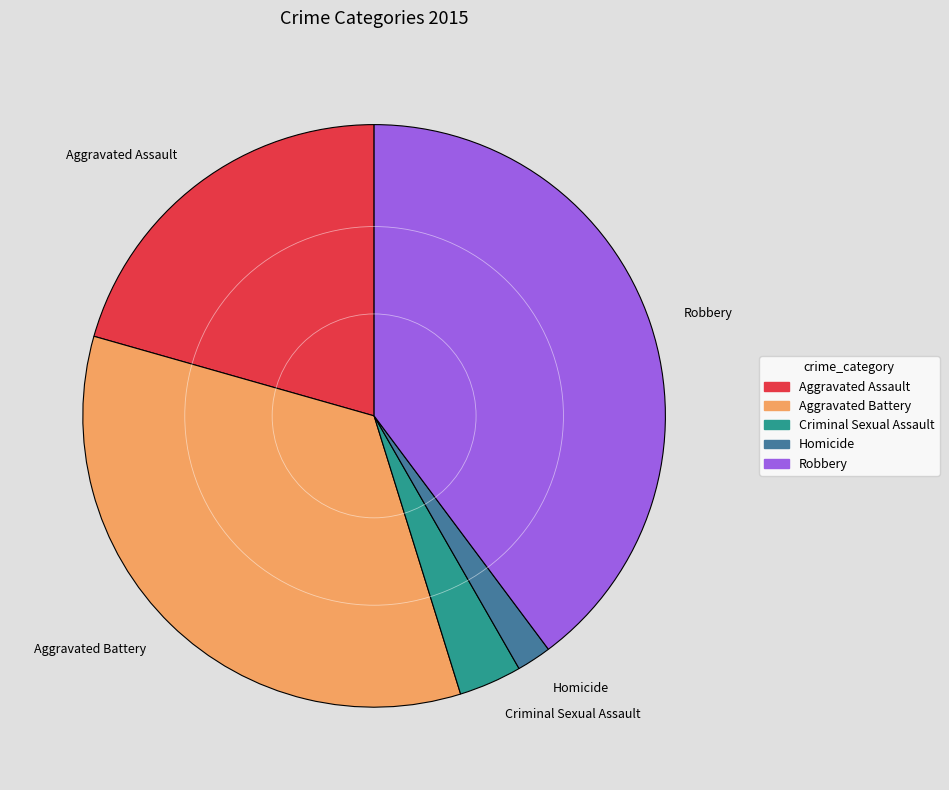

Which category has the smallest portion of the pie?

Homicide